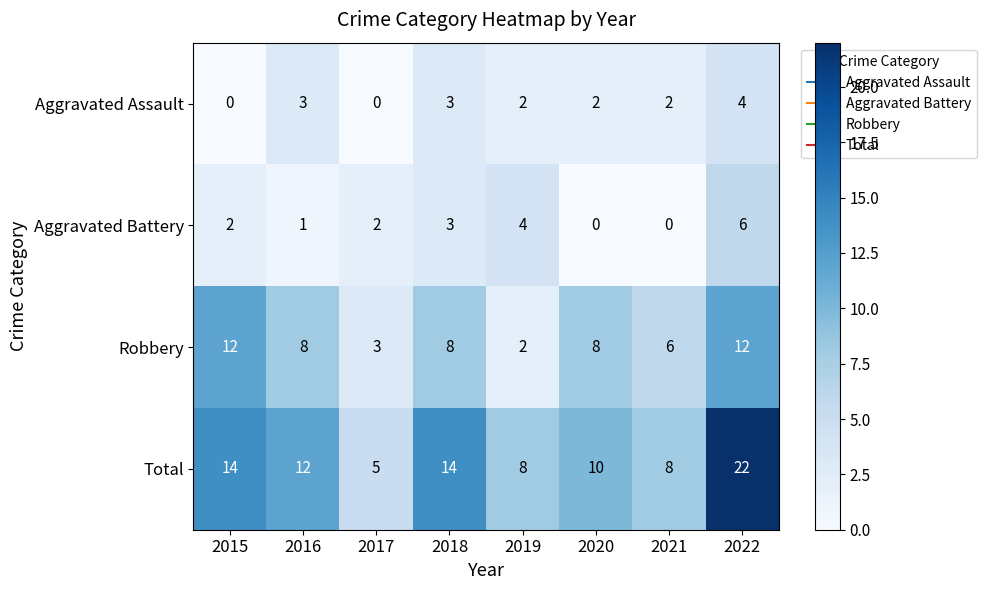

What is the sum of the Aggravated Battery values at 2019 and 2021?

4